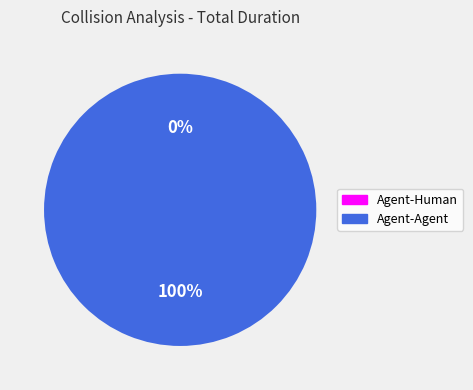

What is the largest slice in the pie chart?

Agent-Agent